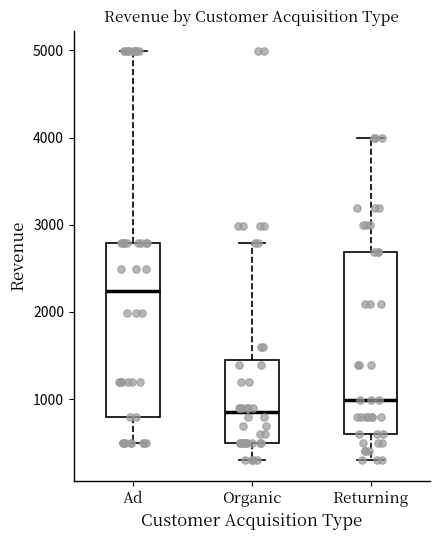

Where is the upper edge of the box for Organic on the y-axis? The values are not printed on the chart, so give them approximately, as read against the axis.

1400